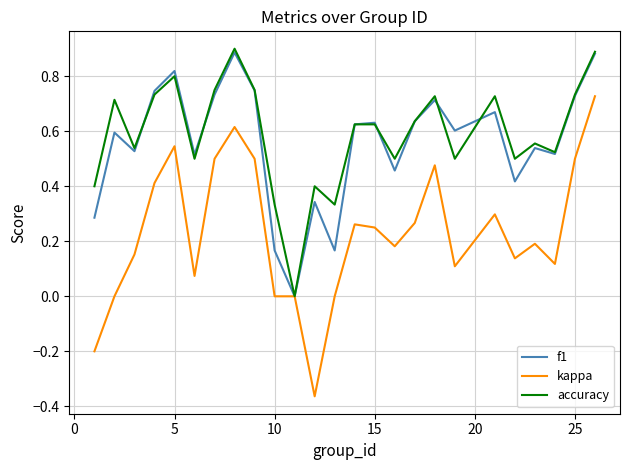

How many accuracy values are between 0 and 1?

25